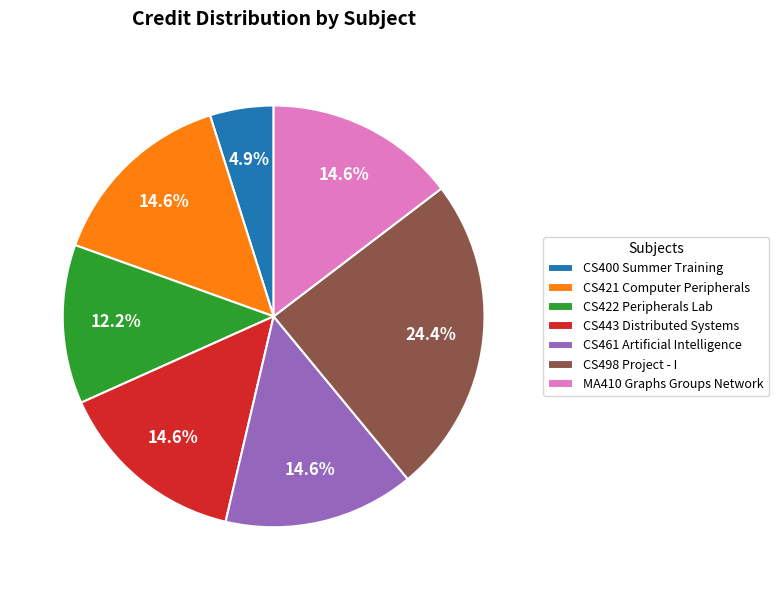

How much of the chart is everything except CS421 Computer Peripherals?

85.4%